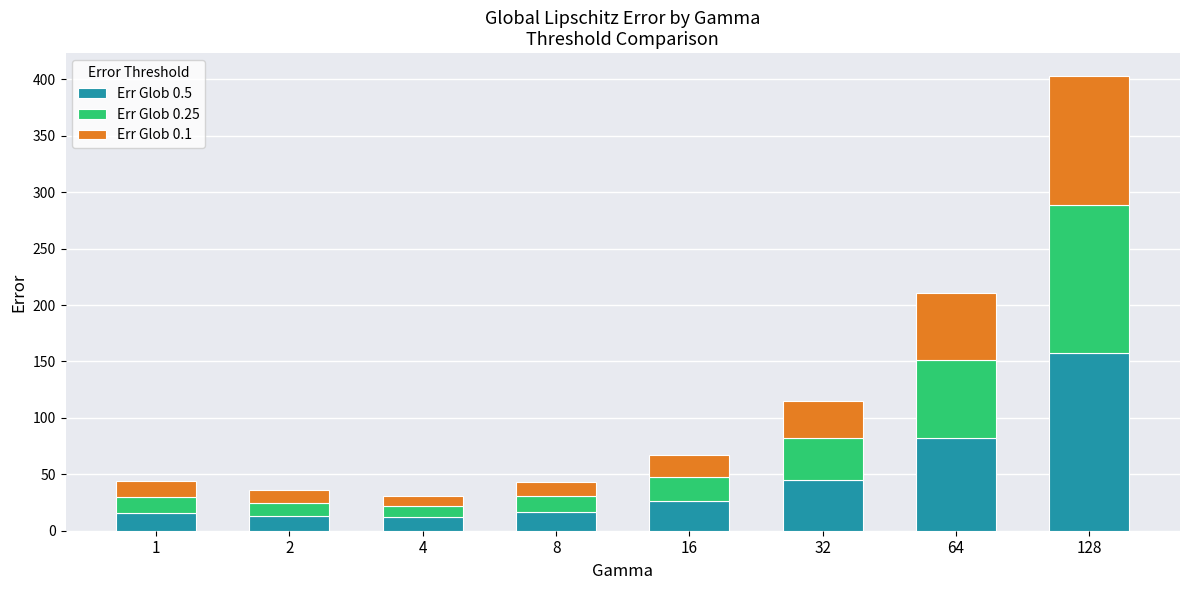

What is the total value across all series at 16?

67.0